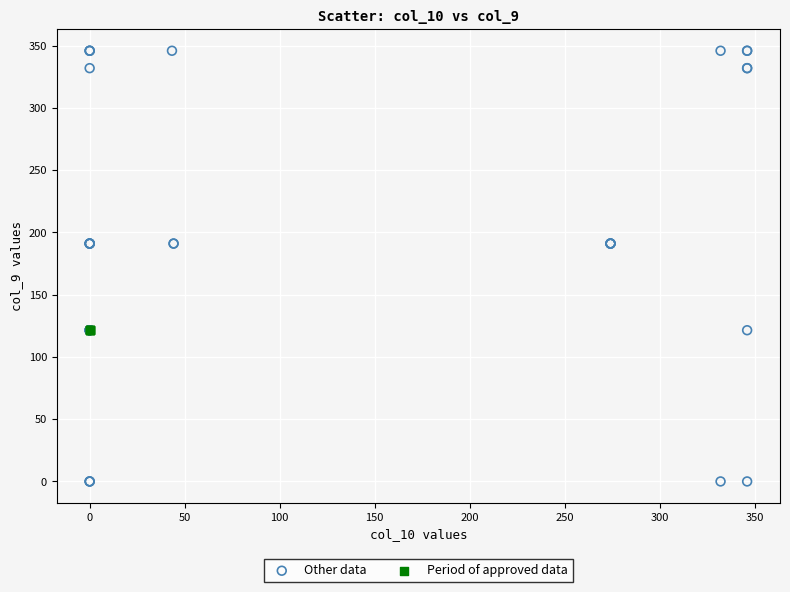

What are all the series names shown in the legend?

Other data, Period of approved data